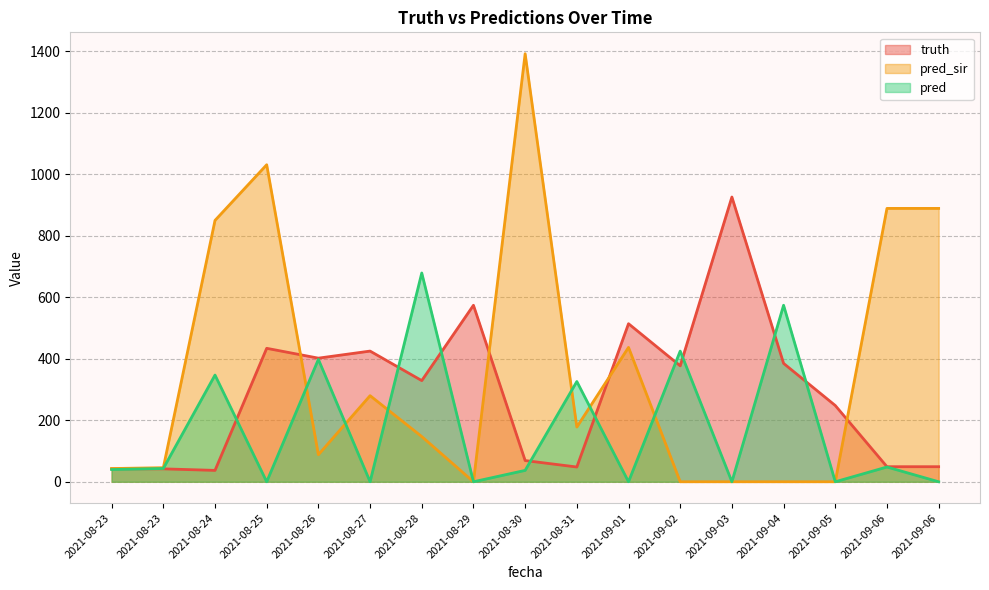

At how many categories does at least one series exceed 976?

2